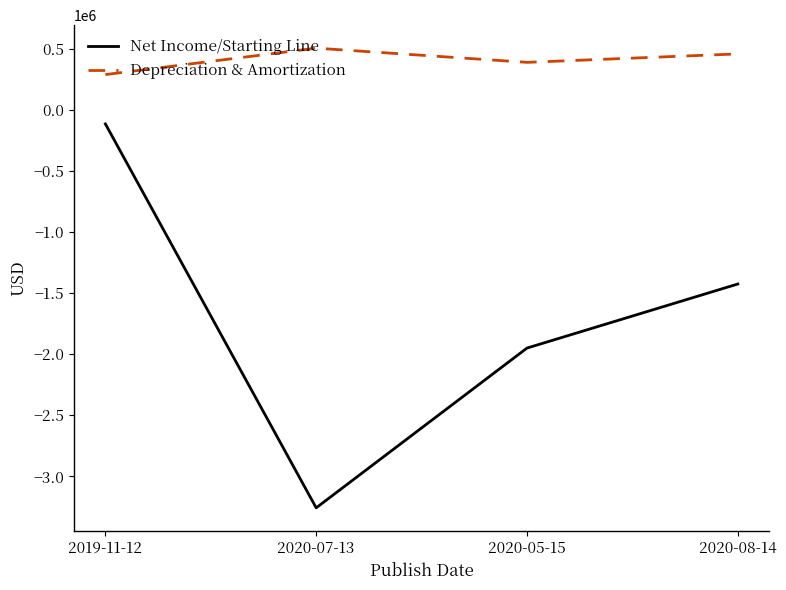

Where is the first local maximum for Depreciation & Amortization?

2020-07-13